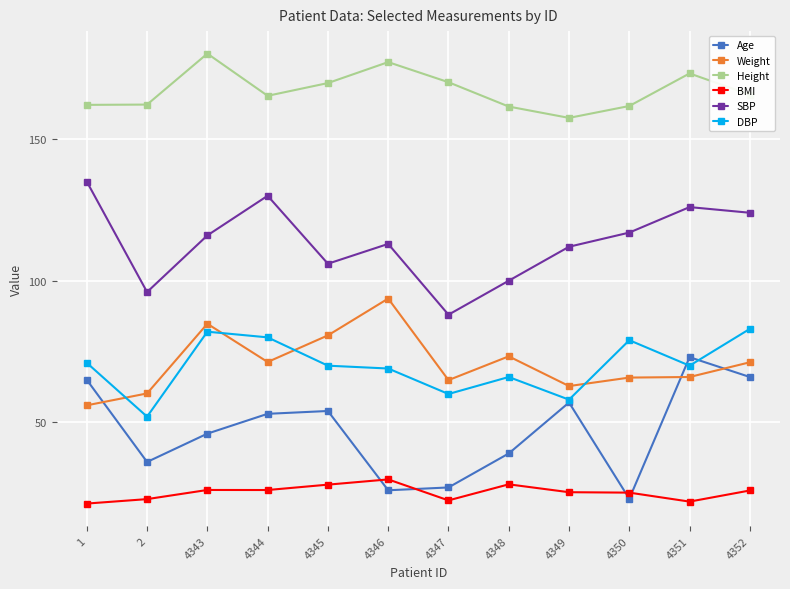

What is the total value across all series at 4349?

472.6